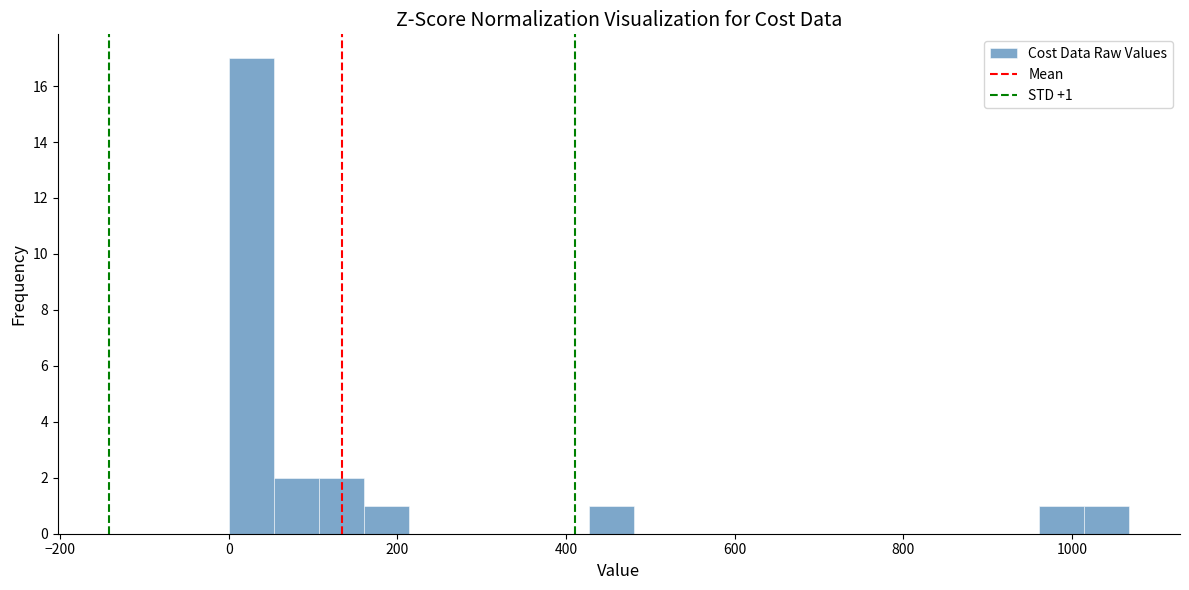

Around what value on the x-axis is the tallest bar? Give the approximate position of its centre, as read against the axis.

20